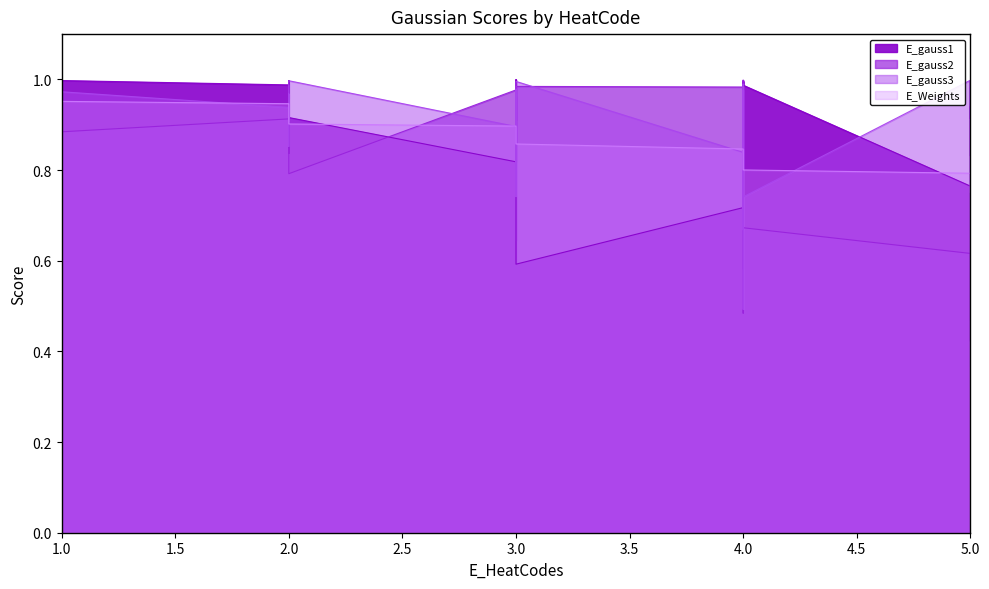

True or false: E_gauss1 has a value of 1.8 at 3.0.

False